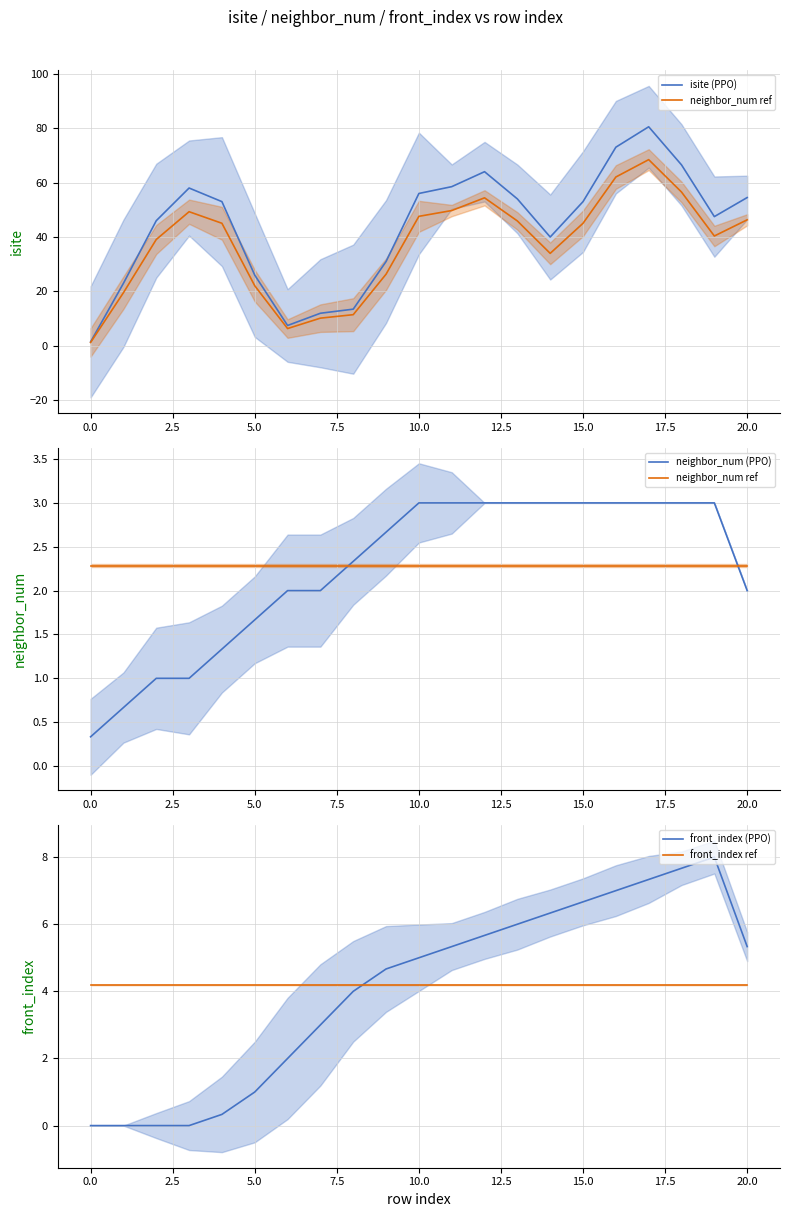

How many times do front_index ref and front_index (PPO) cross each other?

1